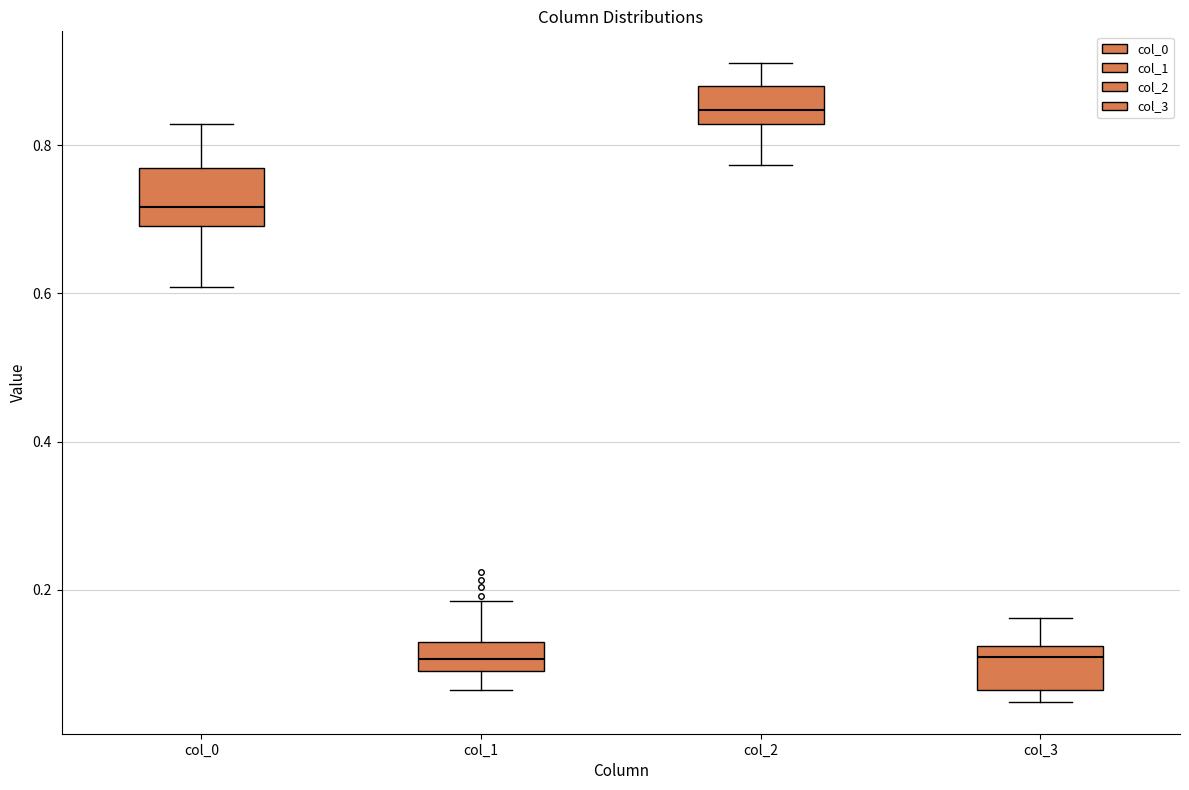

Reading left to right, read every box against the y-axis: the position of its median line, the range the box covers, and the ends of its whiskers. The values are not printed on the chart, so give them approximately, as read against the axis.

col_0: median 0.72, box 0.70 to 0.76, whiskers 0.60 to 0.82
col_1: median 0.10 (inside the box), box 0.10 to 0.12, whiskers 0.06 to 0.18
col_2: median 0.84, box 0.82 to 0.88, whiskers 0.78 to 0.92
col_3: median 0.10, box 0.06 to 0.12, whiskers 0.04 to 0.16